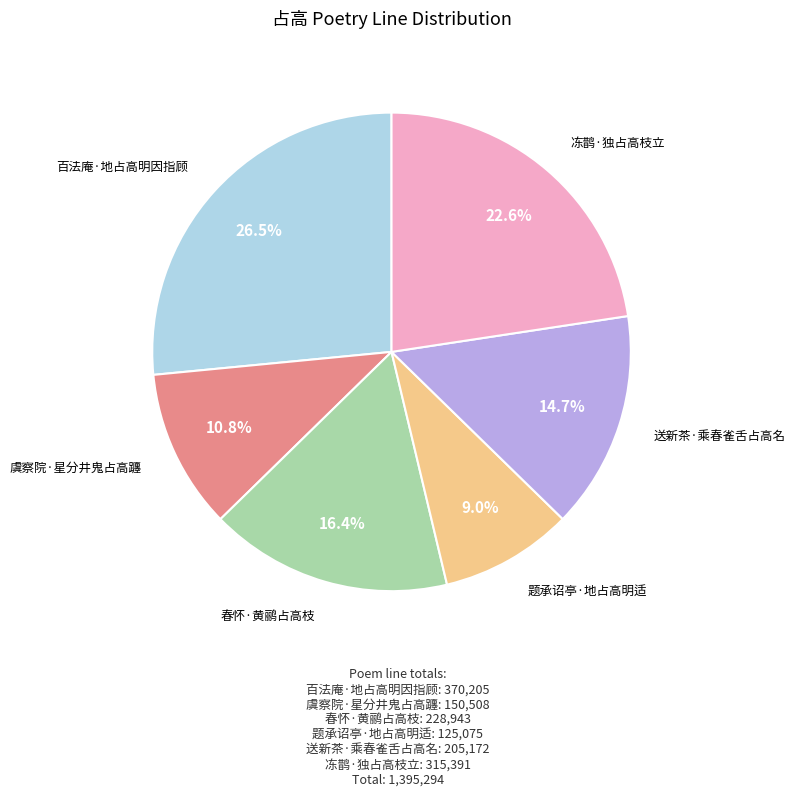

Is there any slice that represents more than half of the pie?

No